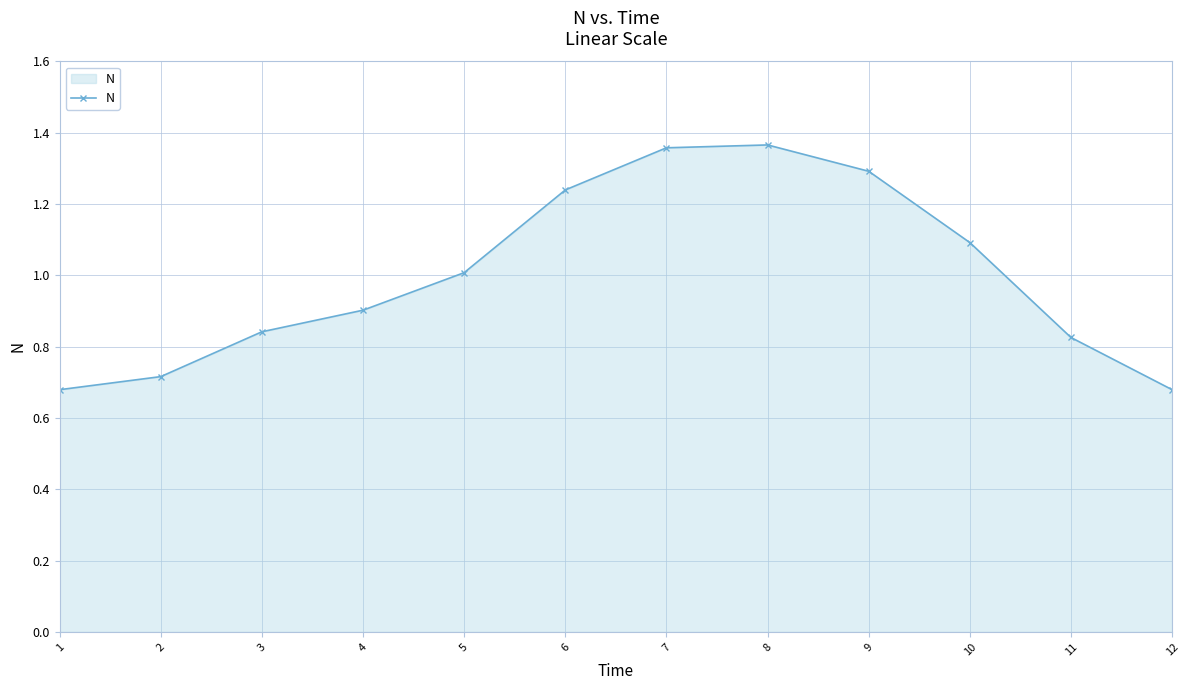

What is the change in value from 4 to 8?

+0.5